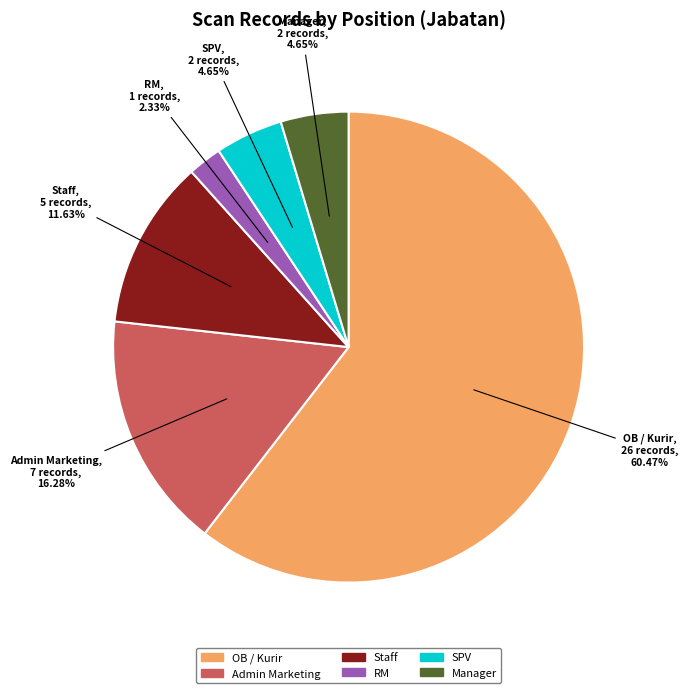

To the nearest percent, what is the difference between the largest and smallest slice percentages?

58%